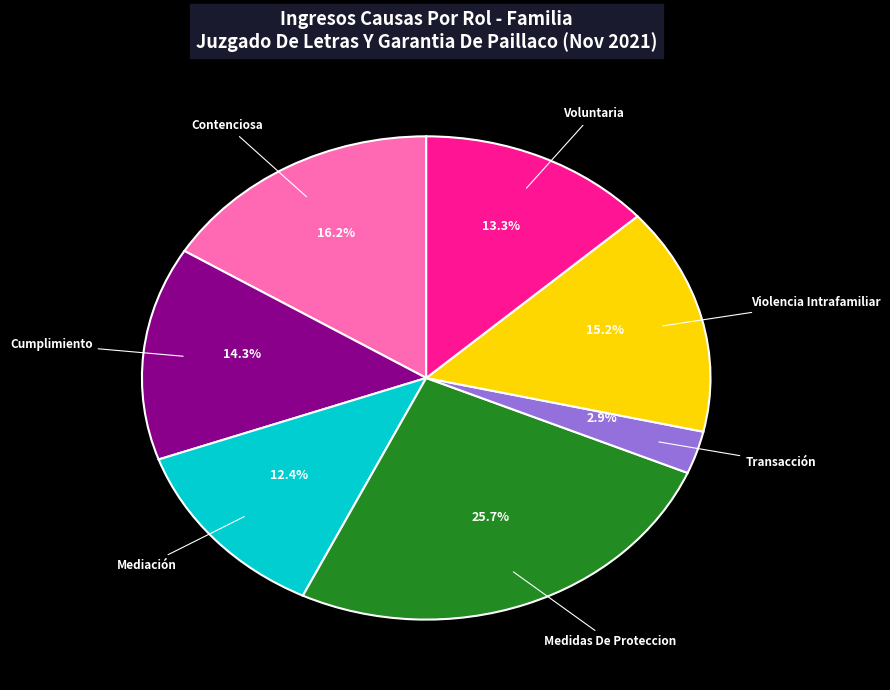

Which category has the smallest portion of the pie?

Transacción